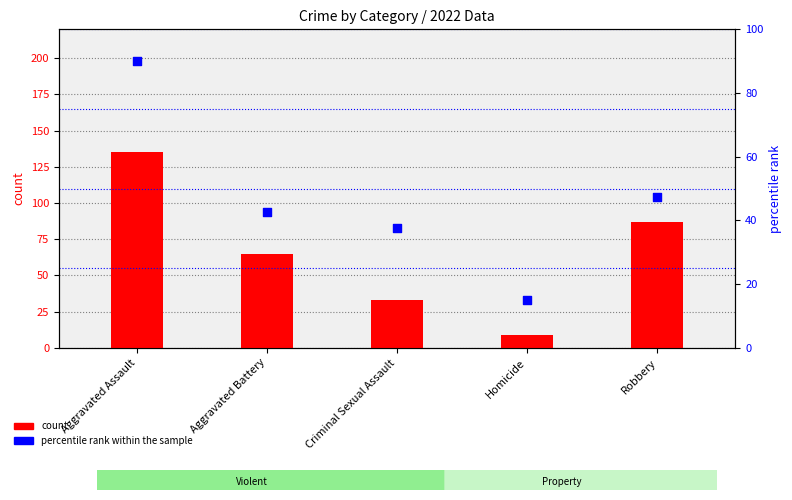

Which series has the largest Y range (max minus min)?

count